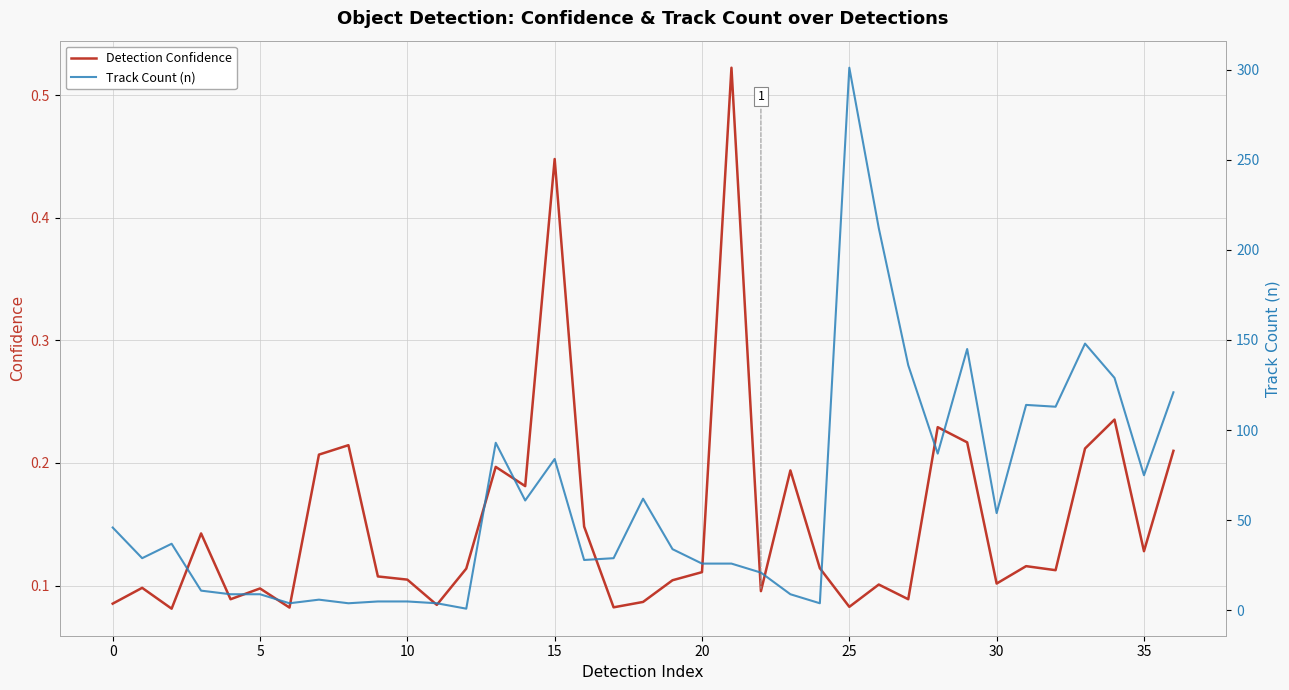

The Detection Confidence series shows 0.1 at 5. True or false?

True